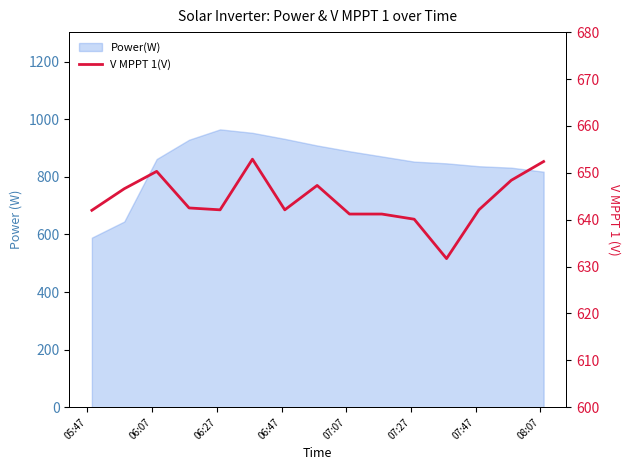

The chart shows a value of 420.4 at 14. True or false?

False